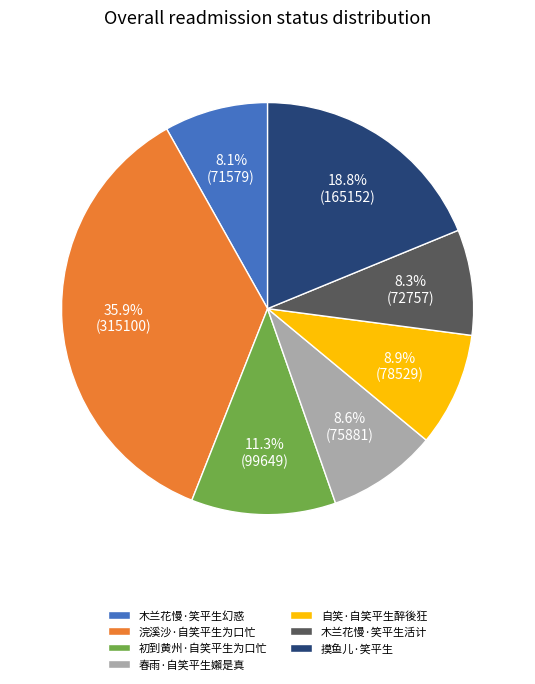

Which slice is the largest?

浣溪沙·自笑平生为口忙